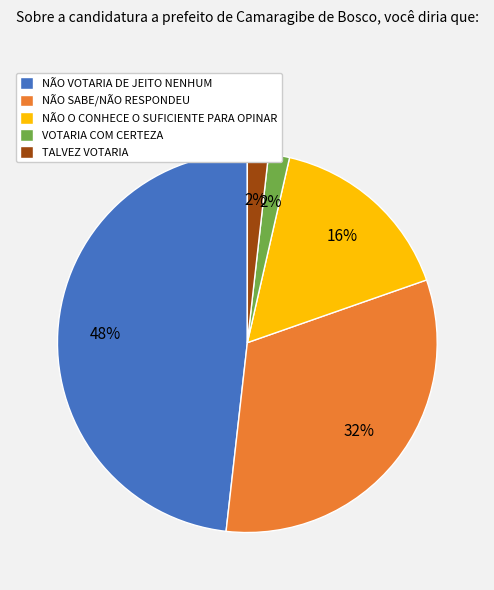

What percentage is the NÃO VOTARIA DE JEITO NENHUM slice, to the nearest percent?

48%